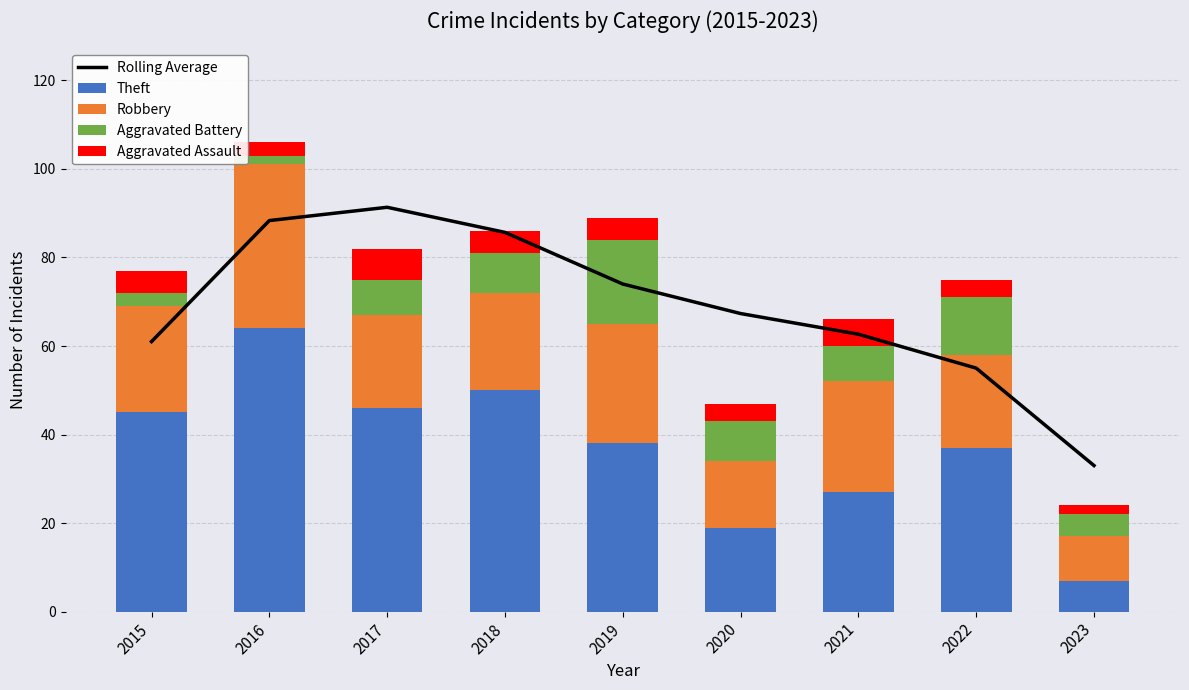

Reading left to right, transcribe all the data shown in this chart.

Rolling Average: 2015=61.0	2016=88.3	2017=91.3	2018=85.7	2019=74.0	2020=67.3	2021=62.7	2022=55.0	2023=33.0
Theft: 2015=45.0	2016=64.0	2017=46.0	2018=50.0	2019=38.0	2020=19.0	2021=27.0	2022=37.0	2023=7.0
Robbery: 2015=24.0	2016=37.0	2017=21.0	2018=22.0	2019=27.0	2020=15.0	2021=25.0	2022=21.0	2023=10.0
Aggravated Battery: 2015=3.0	2016=2.0	2017=8.0	2018=9.0	2019=19.0	2020=9.0	2021=8.0	2022=13.0	2023=5.0
Aggravated Assault: 2015=5.0	2016=3.0	2017=7.0	2018=5.0	2019=5.0	2020=4.0	2021=6.0	2022=4.0	2023=2.0